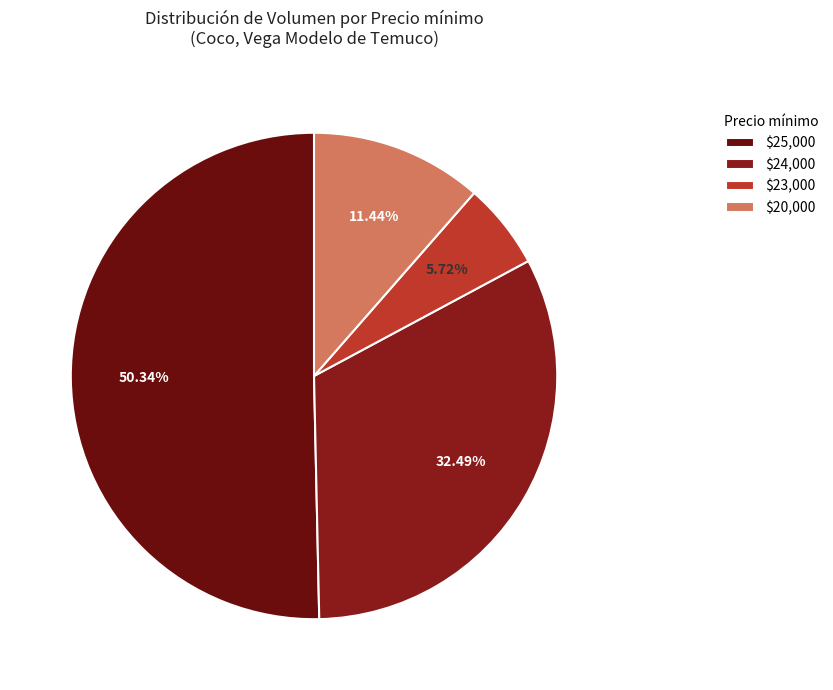

Rank the categories by value from highest to lowest.

$25,000, $24,000, $20,000, $23,000